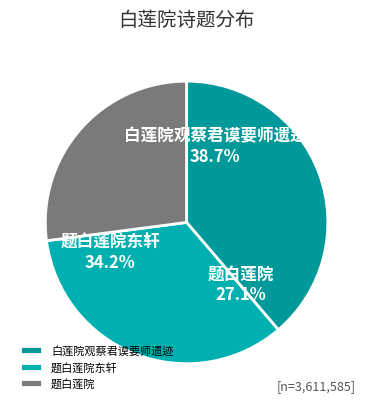

Does 题白莲院东轩 represent more than half of the total?

No